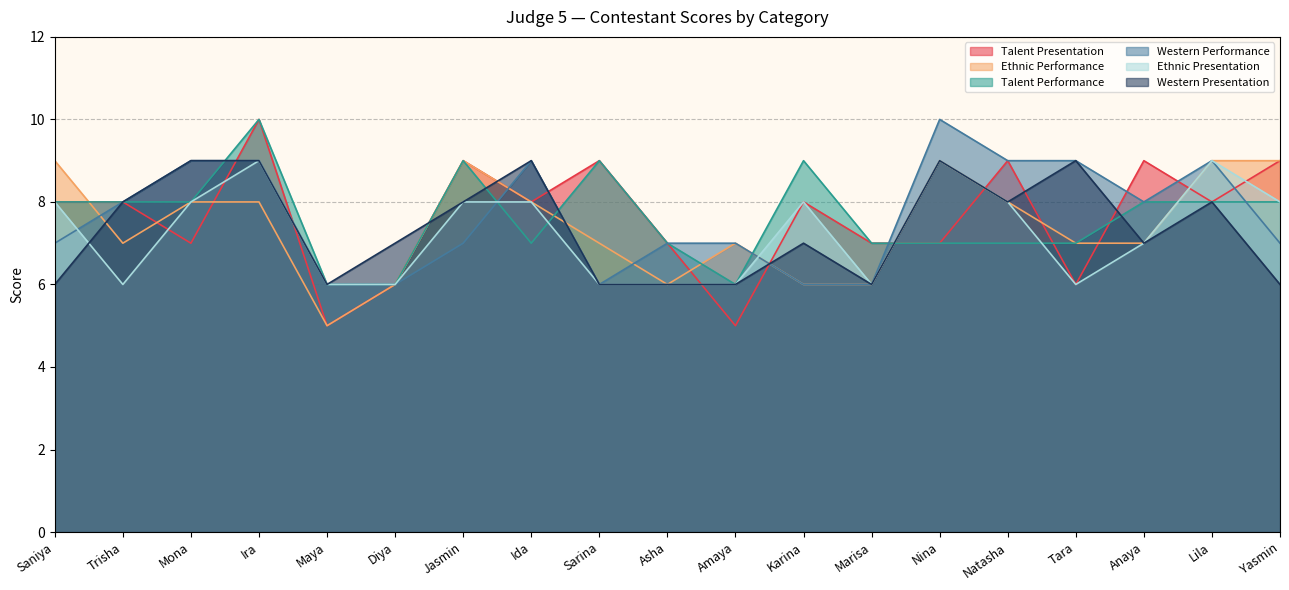

Between Mona and Natasha, which series saw the biggest shift?

Talent Presentation